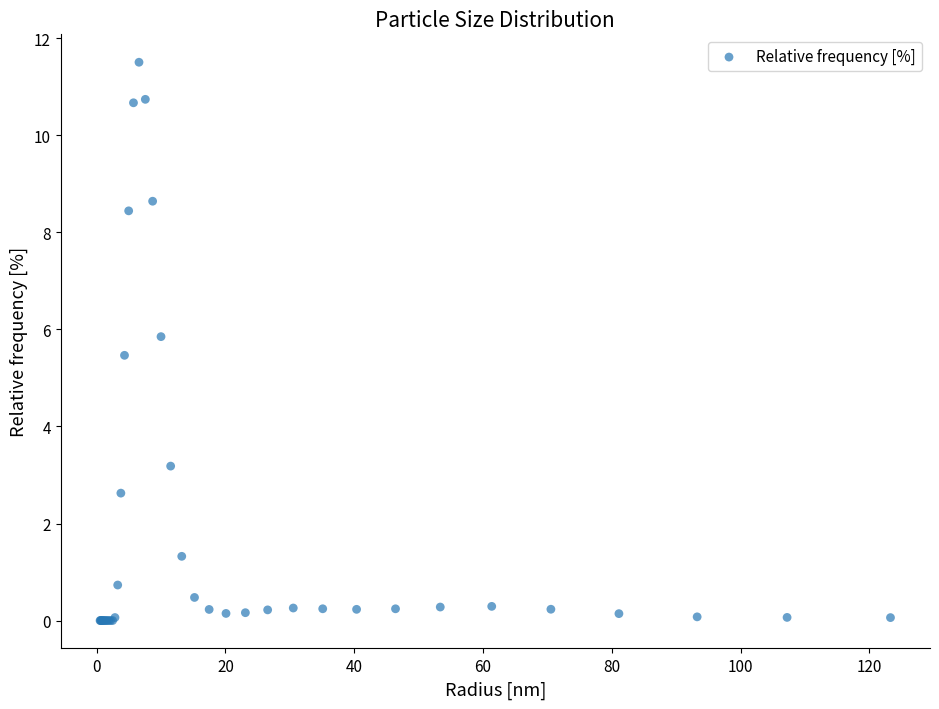

What Y value in the scatter plot is closest to 5?

5.5